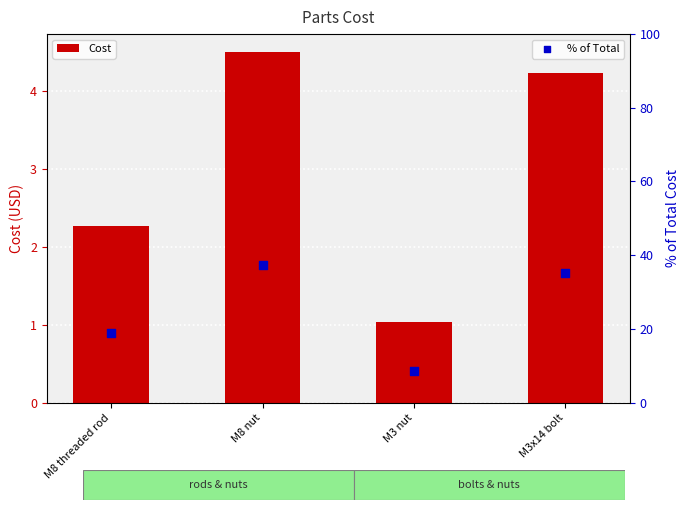

Which series has the largest Y range (max minus min)?

% of Total